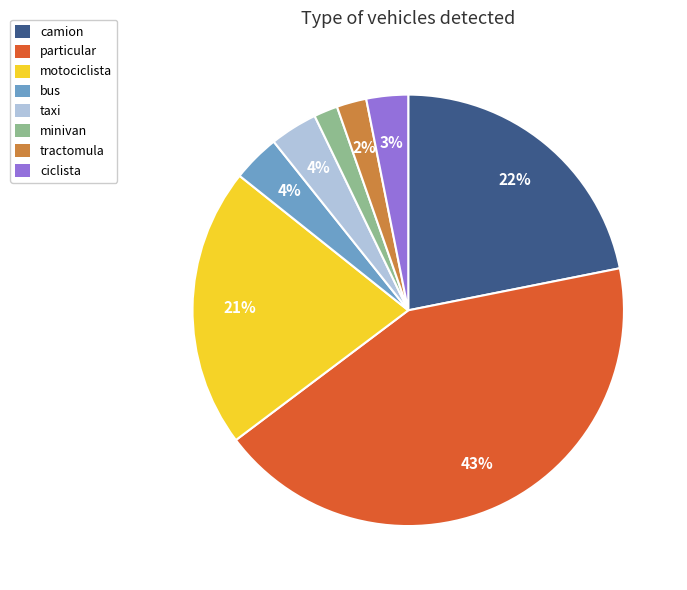

Is the sum of motociclista and camion greater than half?

No